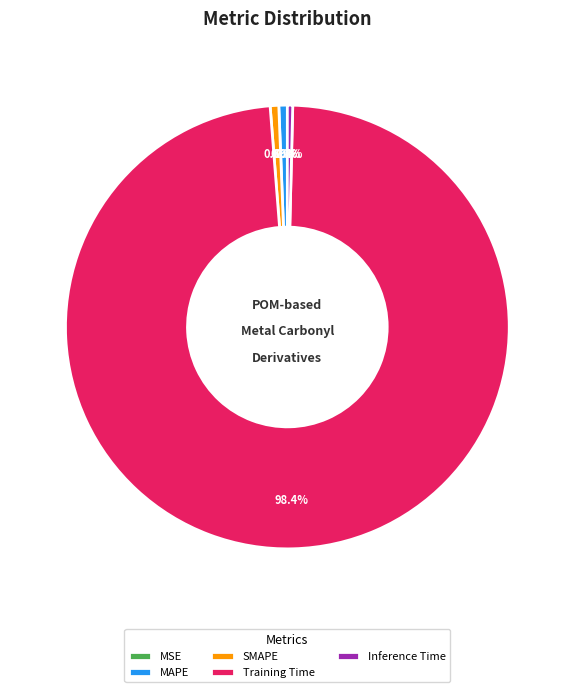

To the nearest percent, what portion does SMAPE represent?

1%